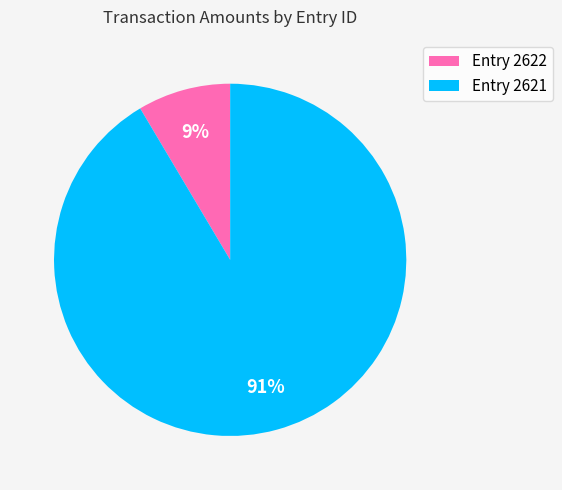

Does any single category account for the majority?

Yes